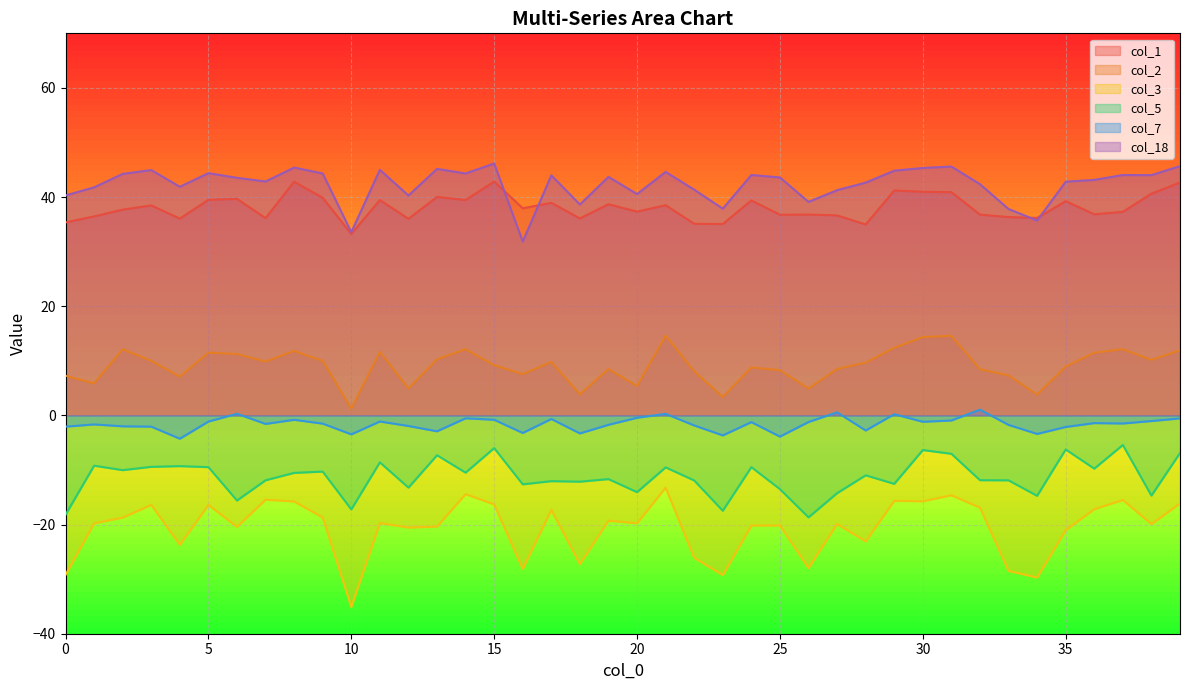

Reading left to right, transcribe all the data shown in this chart.

col_1: 35.4	36.5	37.7	38.5	36.1	39.5	39.7	36.1	42.8	39.9	33.2	39.5	36.0	40.0	39.5	42.8	37.9	38.9	36.1	38.7	37.3	38.5	35.1	35.1	39.4	36.8	36.8	36.6	35.0	41.2	41.0	40.9	36.8	36.3	36.2	39.3	36.8	37.3	40.6	42.7
col_2: 7.3	5.9	12.1	10.0	7.1	11.5	11.2	9.9	11.8	10.0	1.2	11.6	4.9	10.3	12.1	9.2	7.6	9.8	3.9	8.5	5.4	14.6	8.1	3.4	8.8	8.3	4.9	8.5	9.7	12.4	14.3	14.6	8.5	7.3	3.8	9.0	11.5	12.1	10.2	11.9
col_3: -29.2	-19.8	-18.7	-16.4	-23.7	-16.4	-20.4	-15.5	-15.8	-18.7	-35.1	-19.7	-20.5	-20.4	-14.4	-16.3	-28.1	-17.3	-27.2	-19.3	-19.8	-13.2	-26.1	-29.3	-20.2	-20.2	-28.0	-19.9	-23.1	-15.7	-15.7	-14.6	-16.9	-28.5	-29.7	-21.0	-17.2	-15.5	-19.9	-16.1
col_5: -18.2	-9.2	-10.0	-9.4	-9.3	-9.5	-15.6	-11.9	-10.5	-10.3	-17.2	-8.6	-13.2	-7.3	-10.5	-6.0	-12.6	-12.0	-12.1	-11.7	-14.1	-9.5	-11.9	-17.5	-9.5	-13.5	-18.7	-14.2	-11.0	-12.5	-6.3	-7.0	-11.9	-11.9	-14.7	-6.2	-9.8	-5.4	-14.7	-6.9
col_7: -2.1	-1.7	-2.0	-2.1	-4.3	-1.1	0.3	-1.6	-0.8	-1.5	-3.5	-1.1	-1.9	-2.9	-0.5	-0.8	-3.2	-0.7	-3.3	-1.7	-0.4	0.3	-1.8	-3.7	-1.2	-3.9	-1.2	0.6	-2.8	0.2	-1.2	-0.9	1.1	-1.7	-3.4	-2.1	-1.4	-1.5	-1.0	-0.5
col_18: 40.3	41.8	44.2	44.9	41.9	44.4	43.5	42.9	45.4	44.3	33.6	45.0	40.3	45.2	44.3	46.2	31.9	44.0	38.6	43.7	40.6	44.6	41.4	37.9	44.0	43.6	39.1	41.3	42.7	44.8	45.3	45.6	42.4	37.8	35.7	42.8	43.1	44.0	44.0	45.7